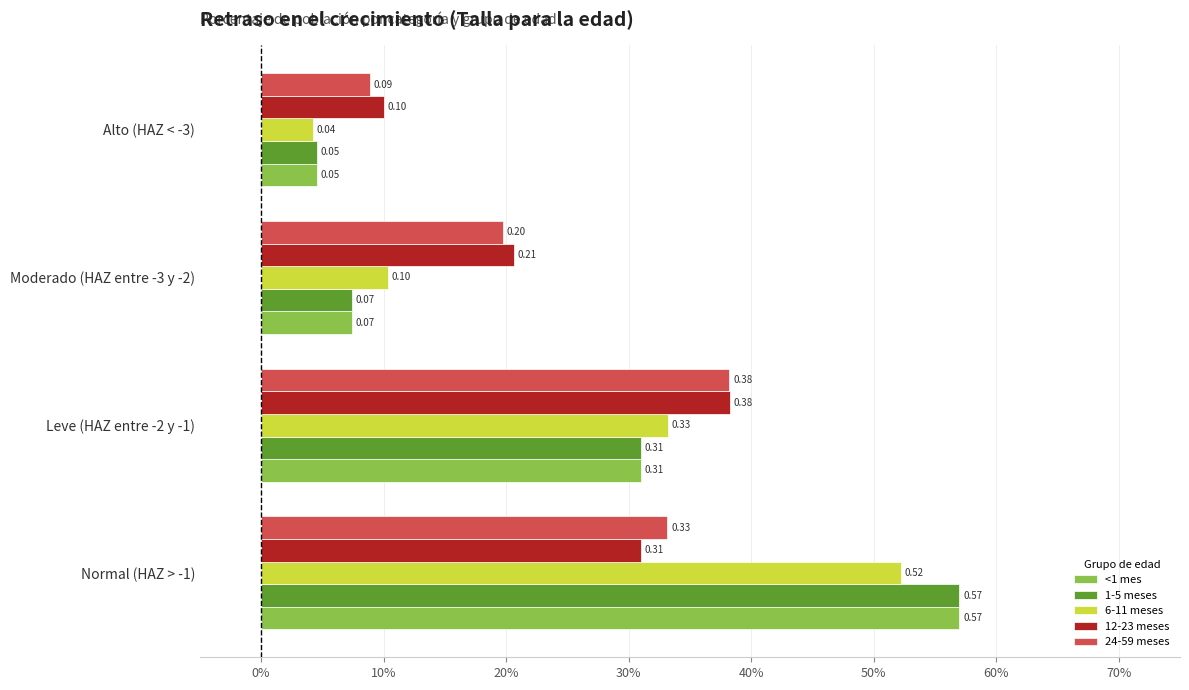

What are all the series names shown in the legend?

<1 mes, 1-5 meses, 6-11 meses, 12-23 meses, 24-59 meses